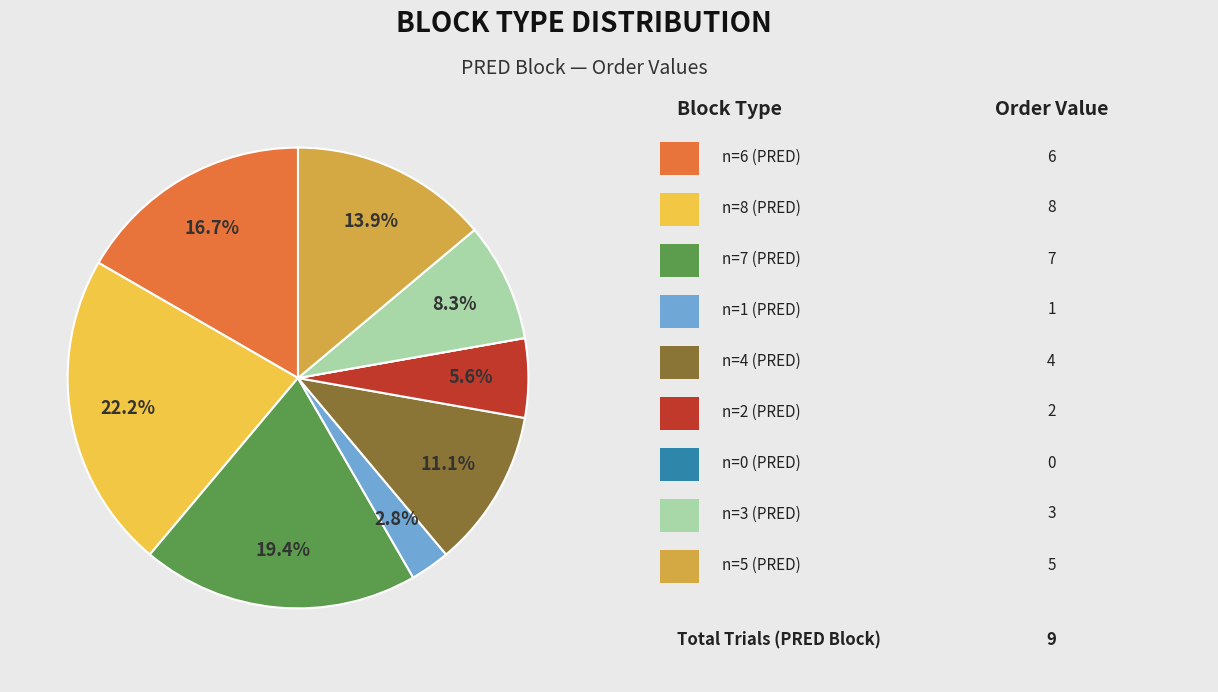

Is there a majority slice in this chart?

No